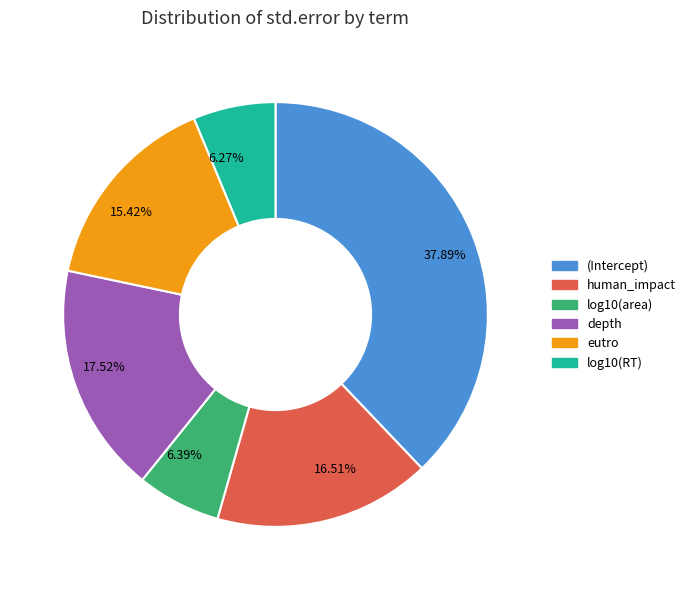

What is the largest slice in the pie chart?

(Intercept)